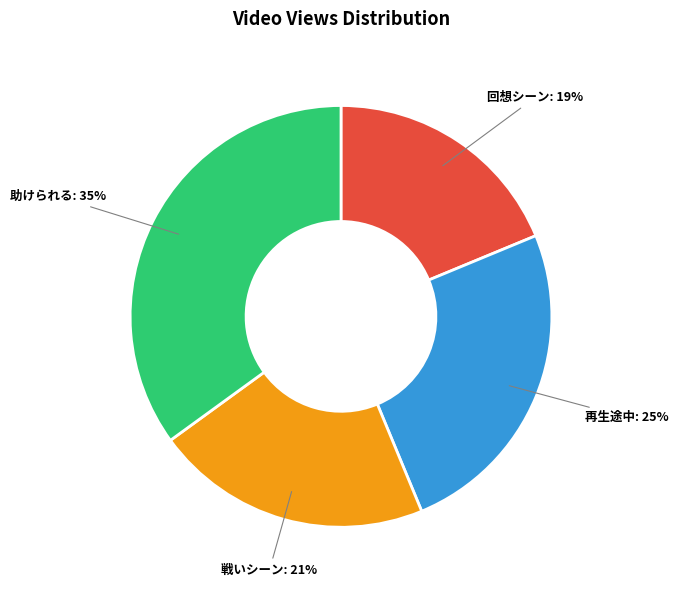

Combined, do 再生途中 and 助けられる account for over 50%?

Yes